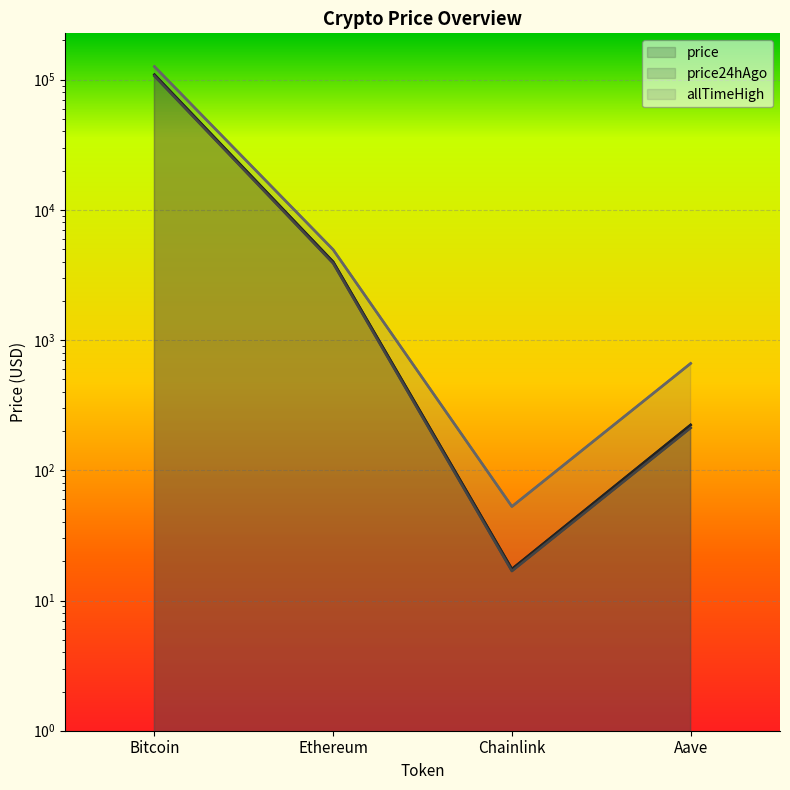

What is the average value of the allTimeHigh series?

32935.1